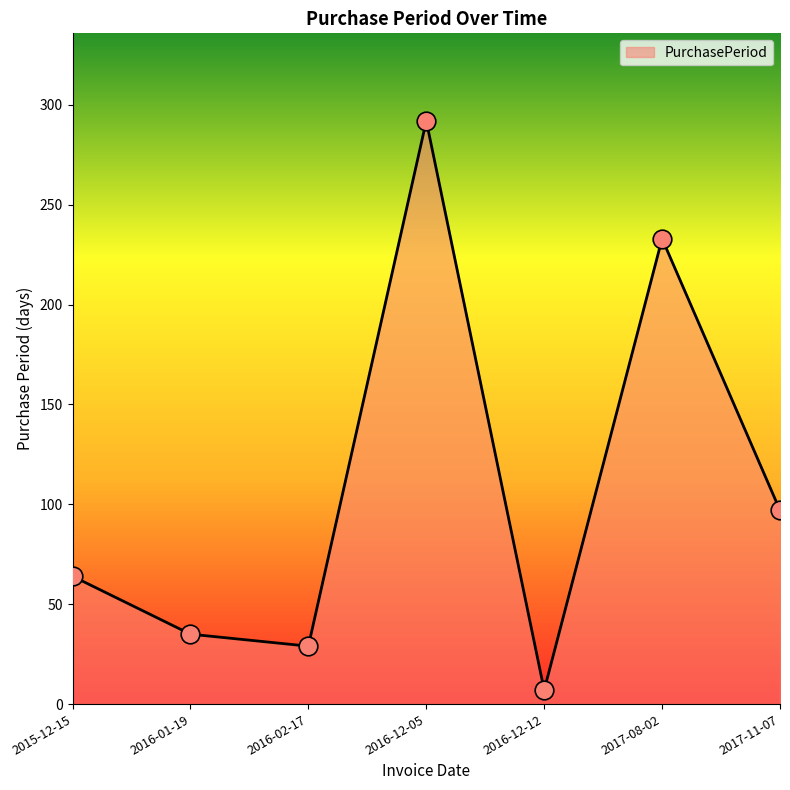

Which has a higher value, 2017-11-07 or 2016-12-05?

2016-12-05